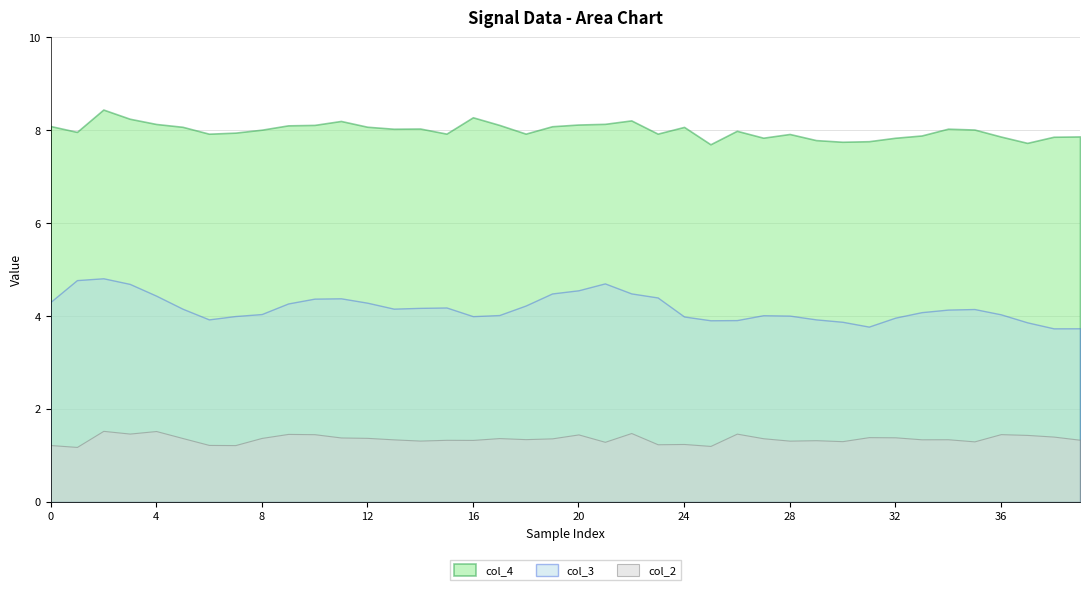

In col_3, how many points are lower than both neighbors (excluding endpoints)?

6